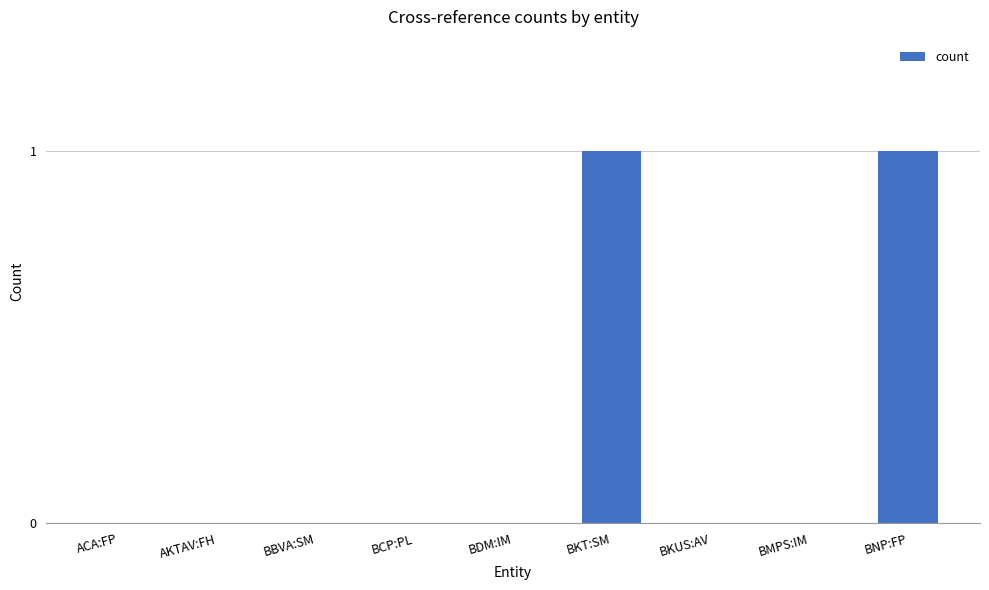

The value at BDM:IM is 1. True or false?

False